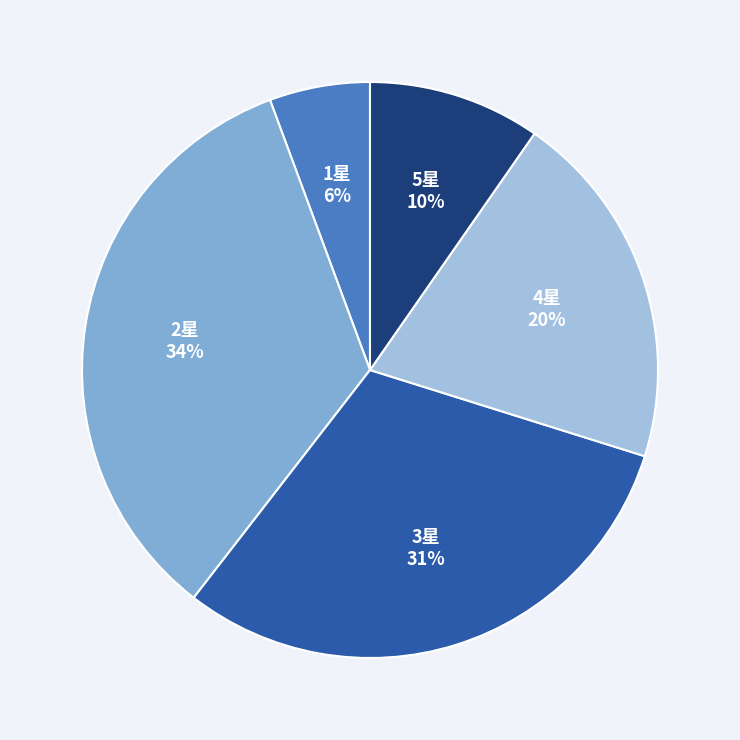

How many segments does this pie chart have?

5